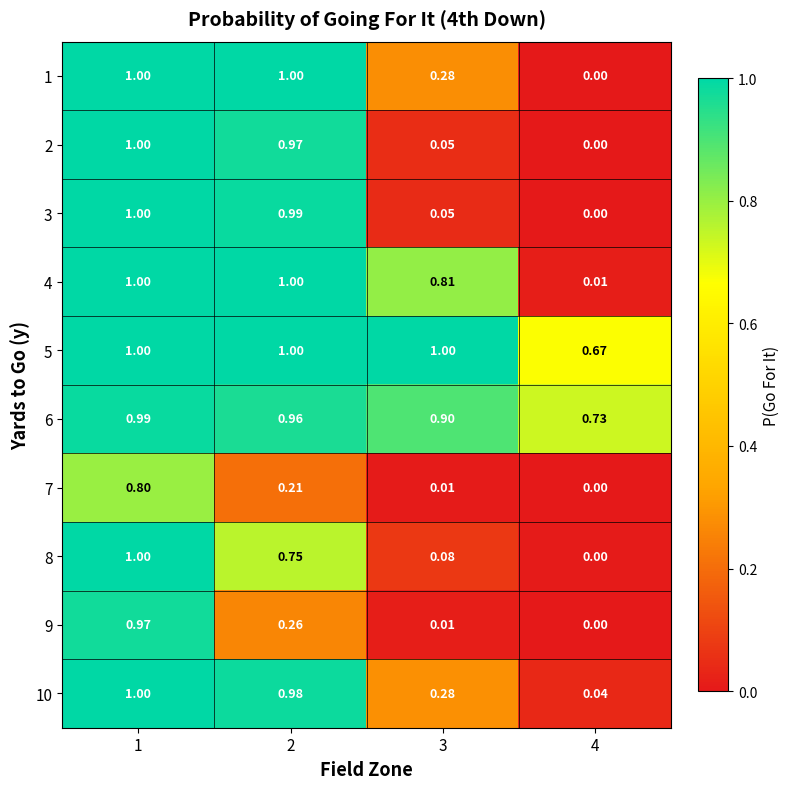

Is the value of 6 at 1 greater than the value of 3 at 4?

Yes